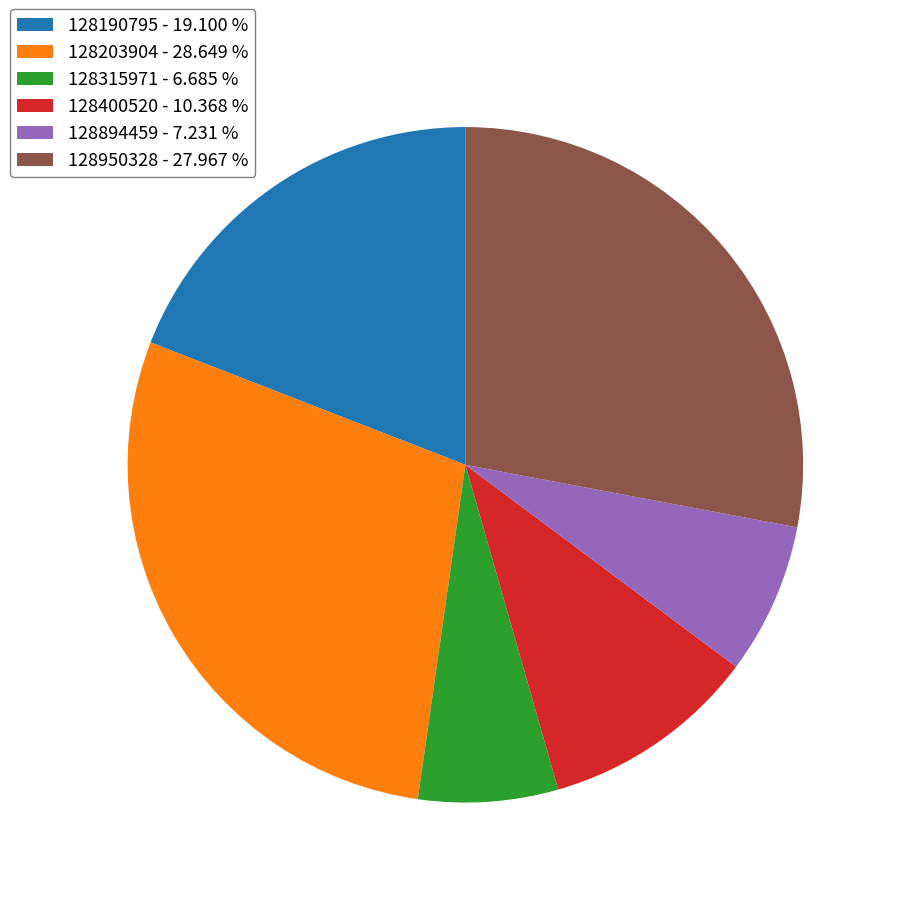

Do 128315971 - 6.685 % and 128950328 - 27.967 % together represent more than half of the pie?

No